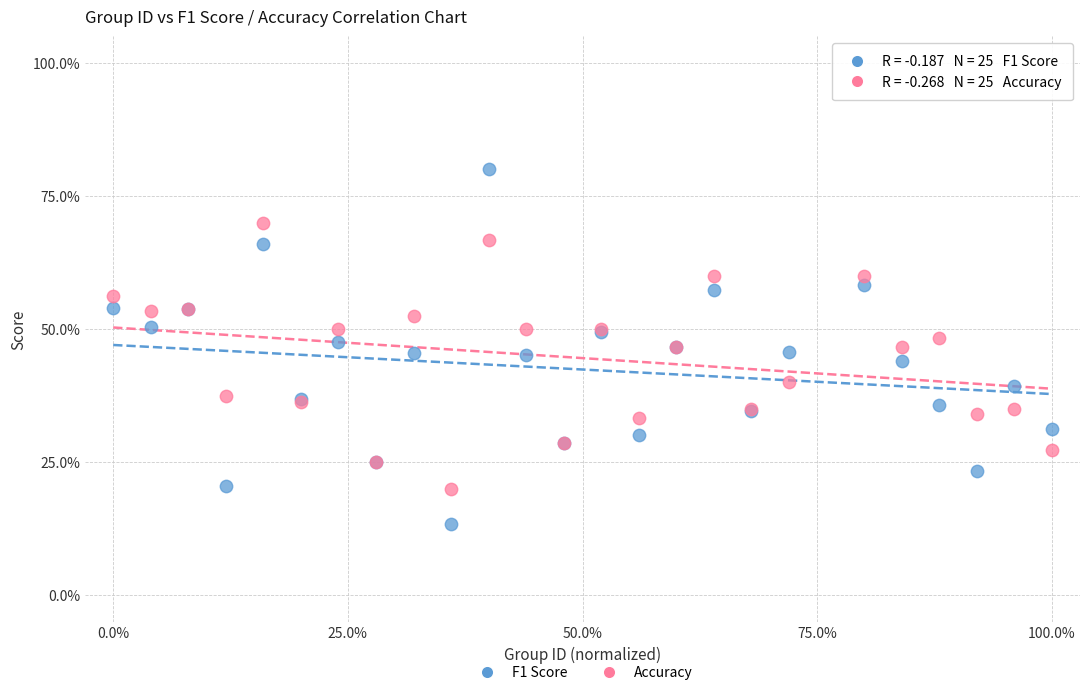

Which series contains the lowest Y value?

F1 Score